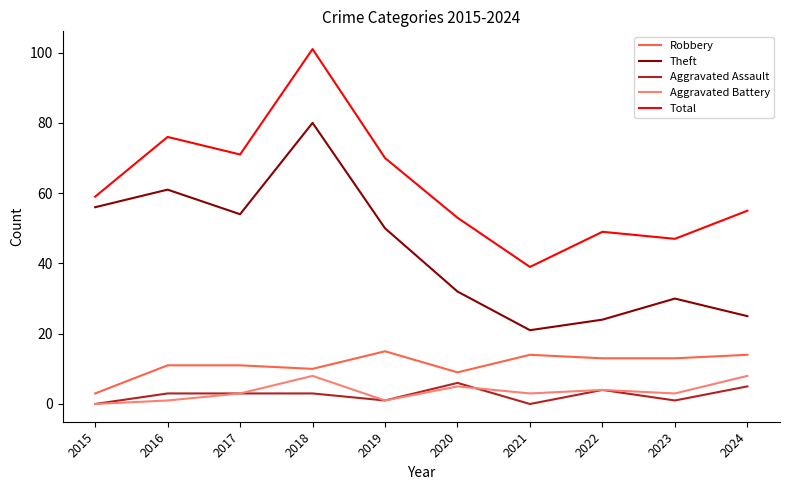

True or false: Aggravated Battery and Total intersect in this chart.

False